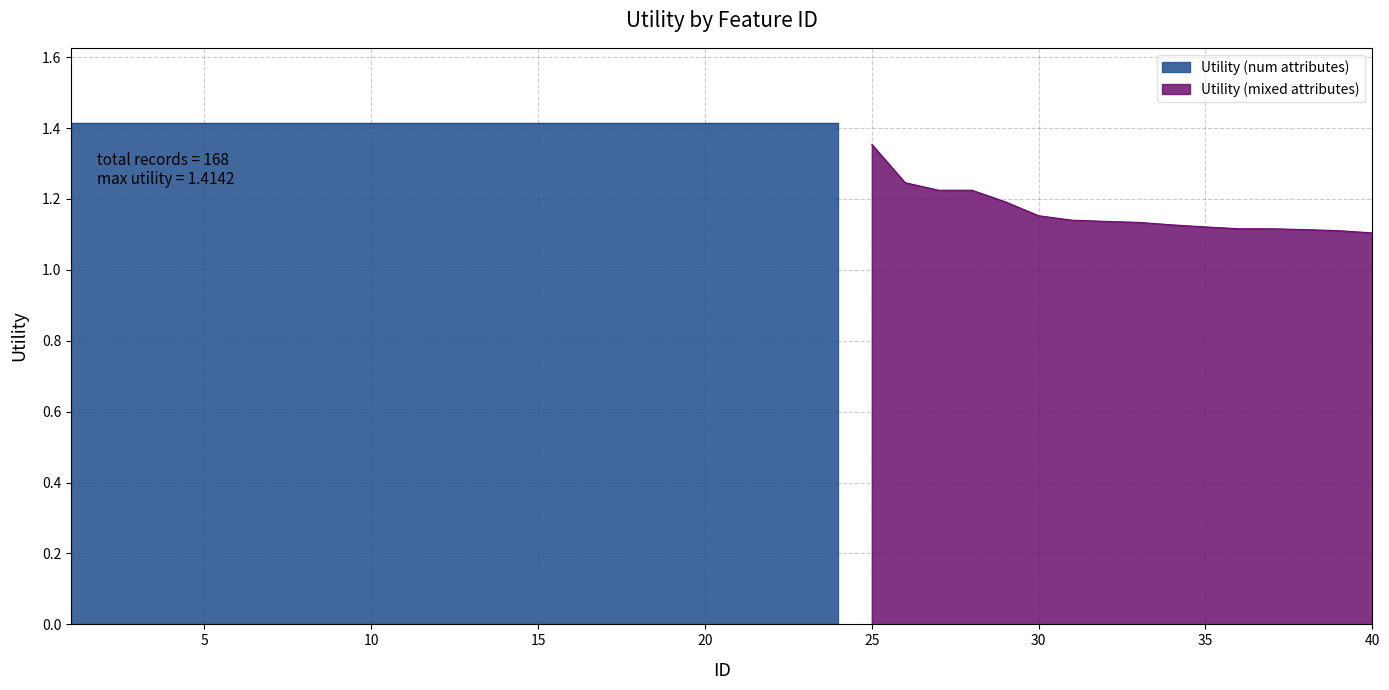

Approximately how many times larger is the value at 11 compared to 12?

1.0